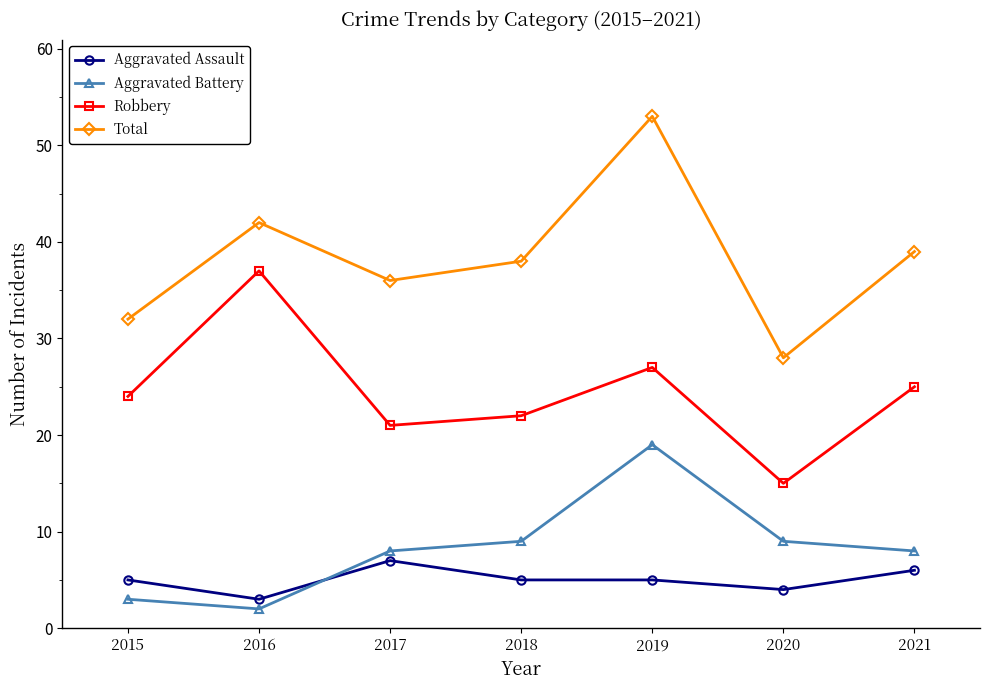

Does the chart have visible grid lines?

No